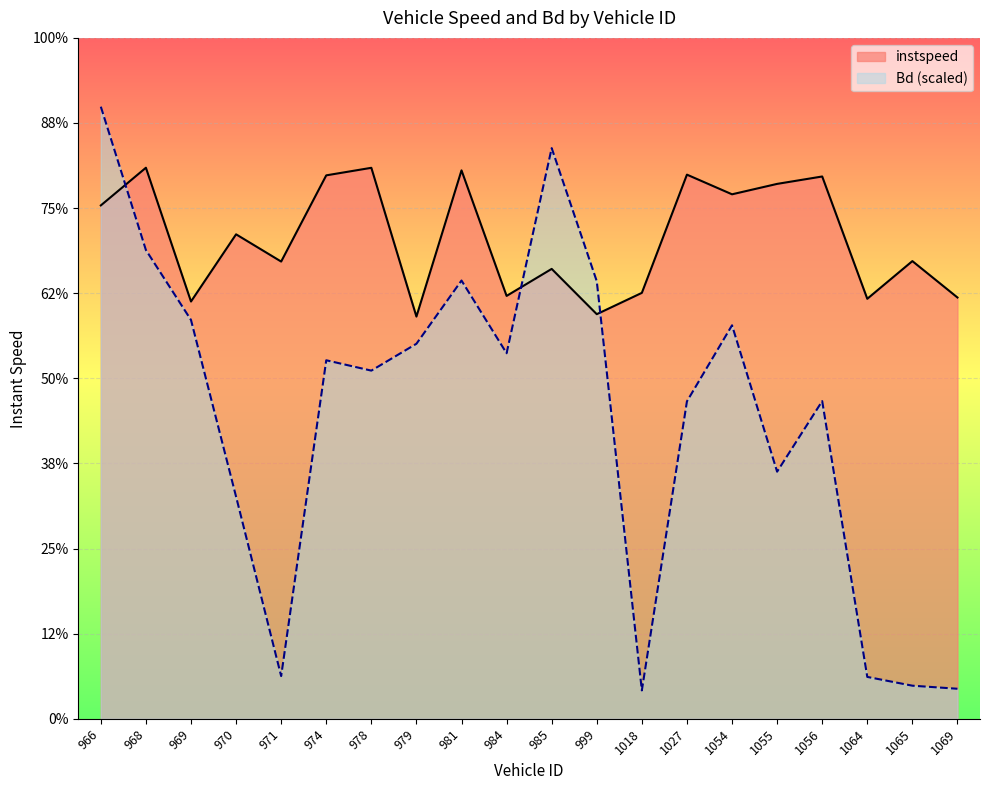

Between 969 and 984, which is larger?

984